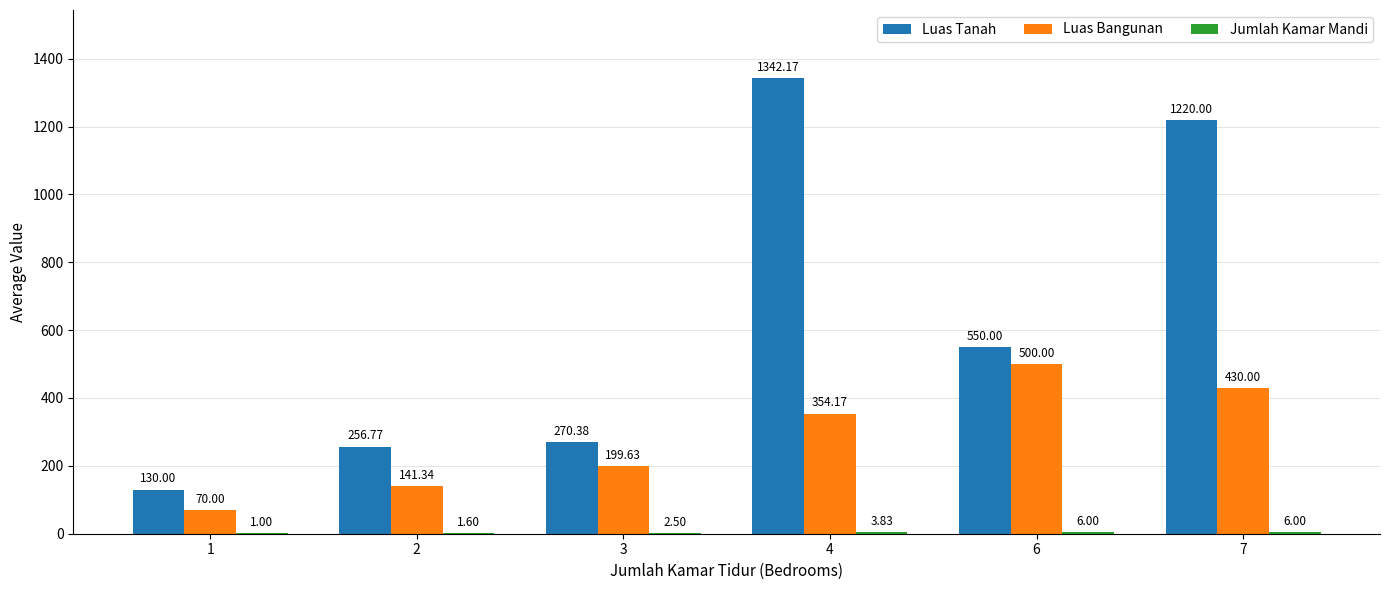

Which series has the largest range (max minus min)?

Luas Tanah